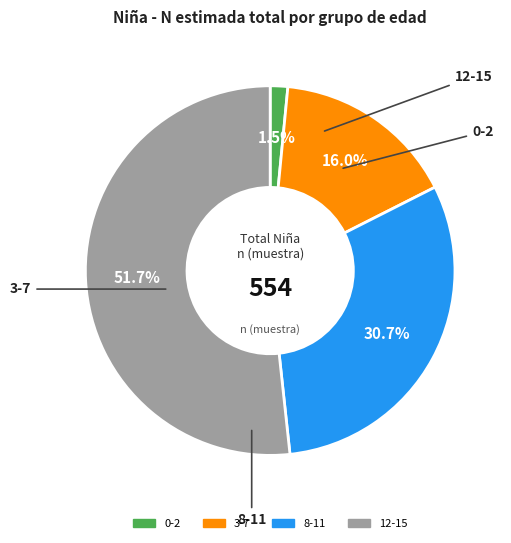

What is the smallest slice in the pie chart?

0-2